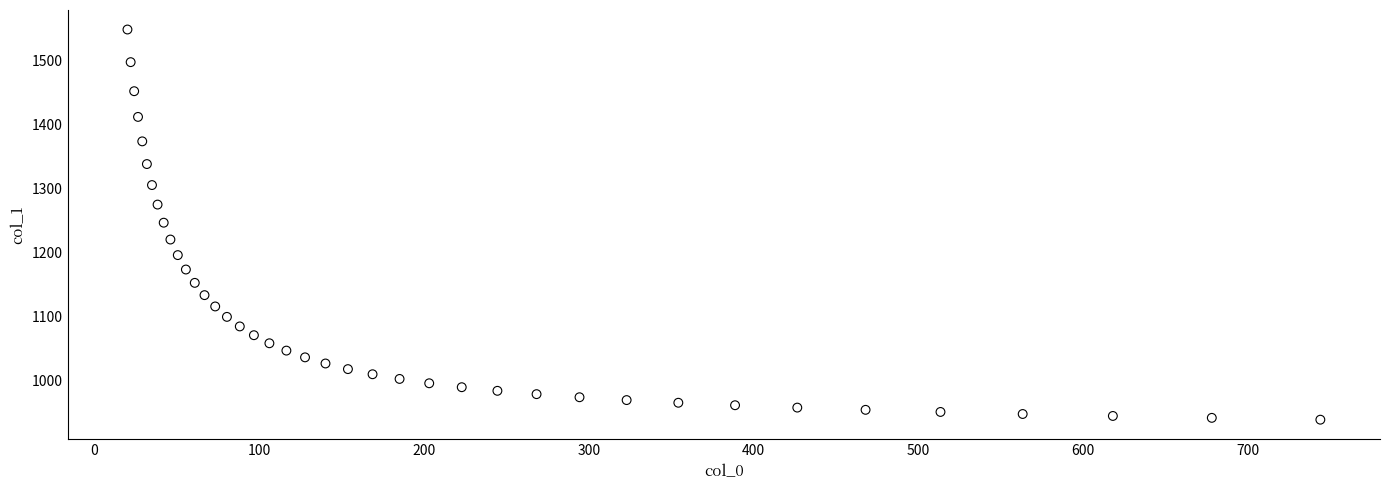

What is the range of Y values (max minus min)?

611.0